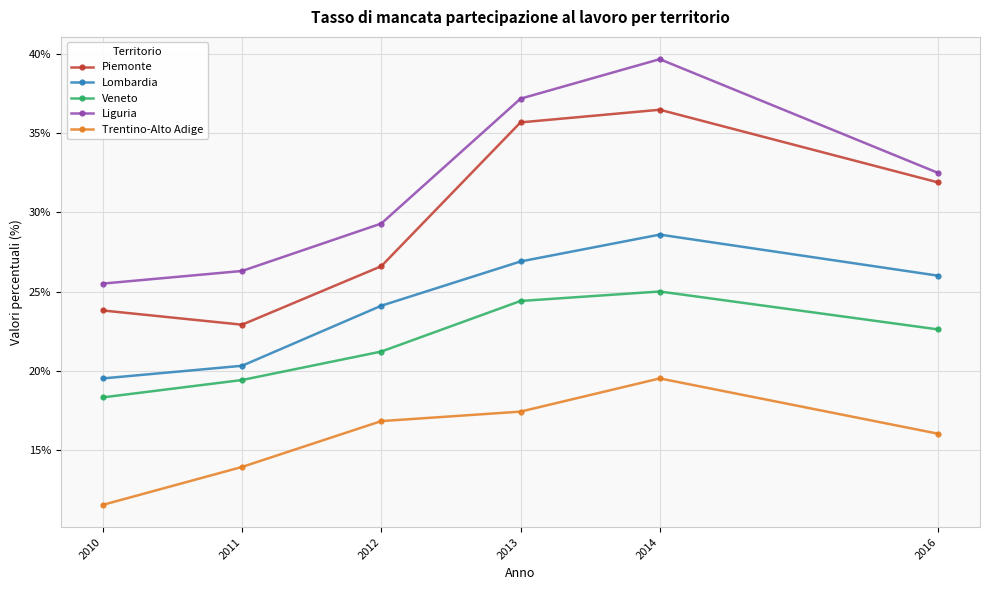

Is the value of Piemonte at 2011 greater than the value of Lombardia at 2011?

Yes